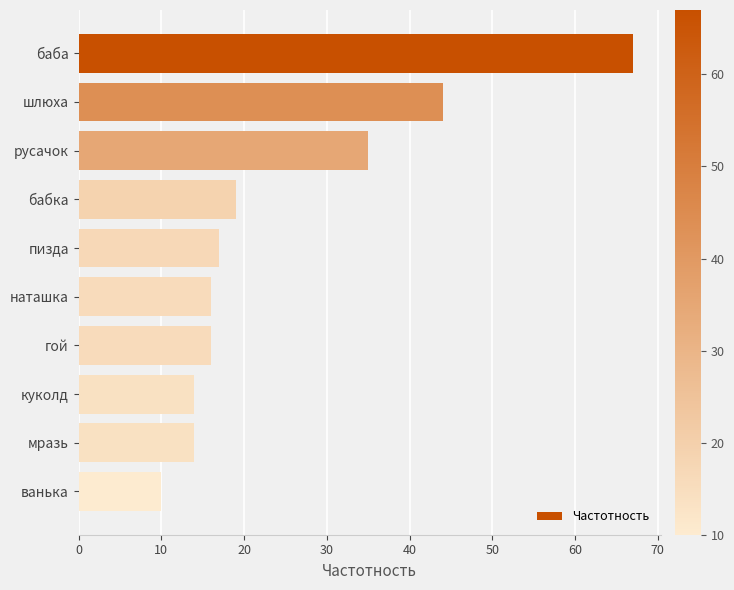

What is the maximum value shown in the chart?

67